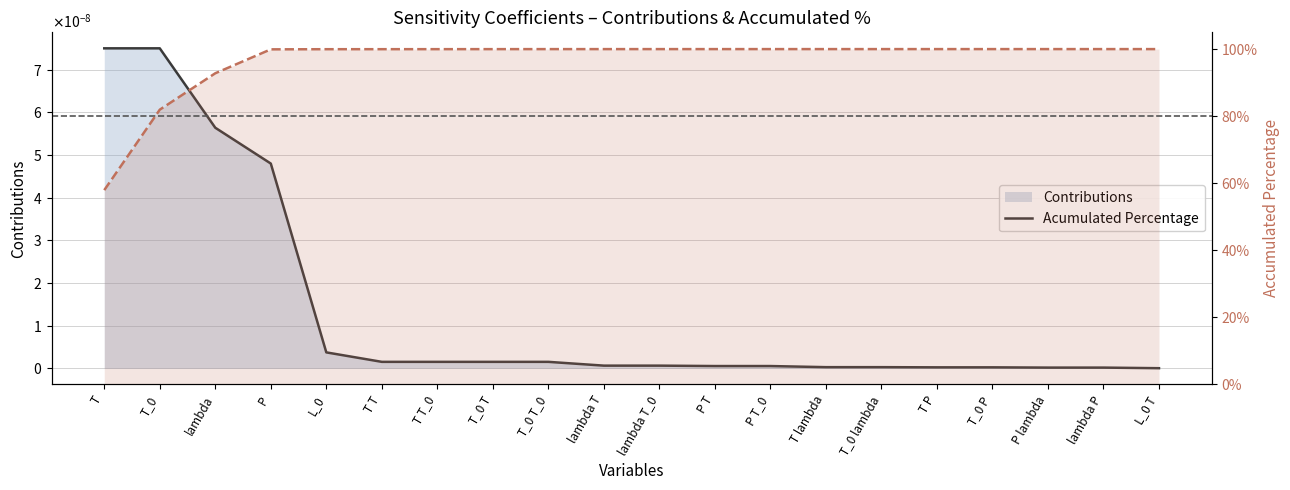

List the labels in order of Contributions line value, smallest first.

L_0 T, P lambda, lambda P, T P, T_0 P, T lambda, T_0 lambda, P T, P T_0, lambda T, lambda T_0, T T, T T_0, T_0 T, T_0 T_0, L_0, P, lambda, T, T_0